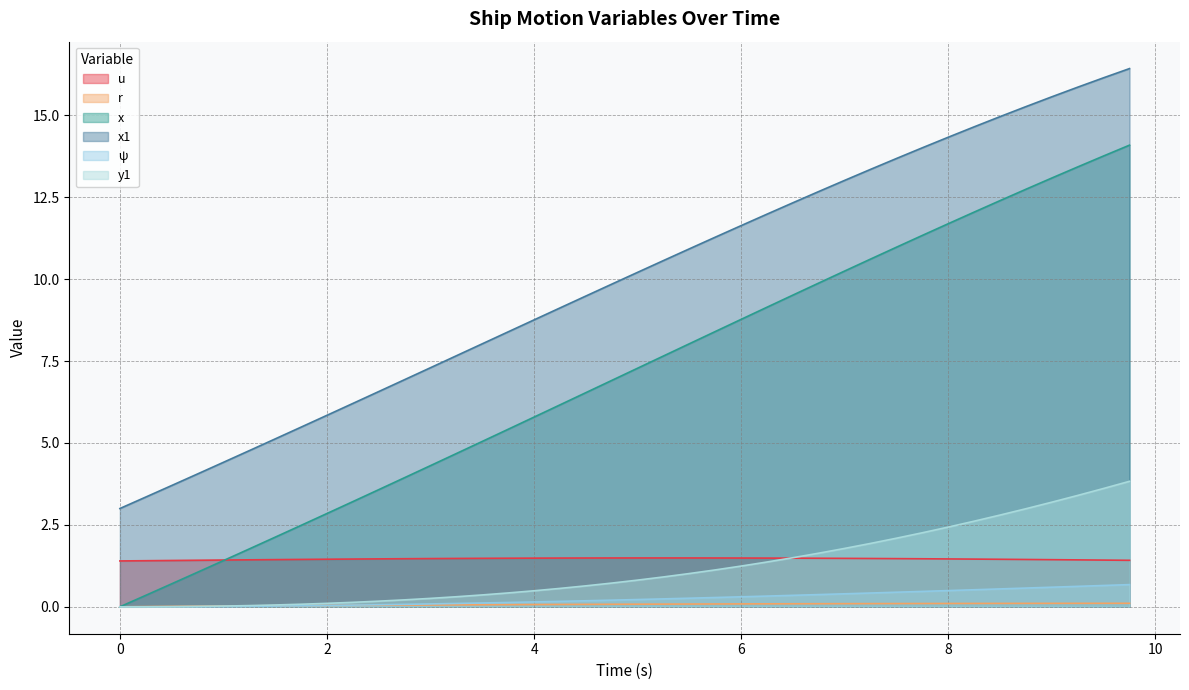

Reading left to right, transcribe all the data shown in this chart.

u: 1.4	1.4	1.4	1.4	1.4	1.4	1.4	1.4	1.5	1.5	1.5	1.5	1.5	1.5	1.5	1.5	1.5	1.5	1.5	1.5	1.5	1.5	1.5	1.5	1.5	1.5	1.5	1.5	1.5	1.5	1.5	1.5	1.5	1.5	1.5	1.4	1.4	1.4	1.4	1.4
r: 0.0	0.0	0.0	0.0	0.0	0.0	0.0	0.0	0.0	0.0	0.0	0.1	0.1	0.1	0.1	0.1	0.1	0.1	0.1	0.1	0.1	0.1	0.1	0.1	0.1	0.1	0.1	0.1	0.1	0.1	0.1	0.1	0.1	0.1	0.1	0.1	0.1	0.1	0.1	0.1
x: 0.0	0.3	0.7	1.1	1.4	1.8	2.1	2.5	2.8	3.2	3.6	3.9	4.3	4.7	5.0	5.4	5.8	6.2	6.5	6.9	7.3	7.7	8.0	8.4	8.8	9.1	9.5	9.9	10.2	10.6	11.0	11.3	11.7	12.0	12.4	12.7	13.1	13.4	13.8	14.1
x1: 3.0	3.4	3.7	4.1	4.4	4.8	5.1	5.5	5.8	6.2	6.6	6.9	7.3	7.7	8.0	8.4	8.8	9.1	9.5	9.8	10.2	10.6	10.9	11.3	11.6	12.0	12.3	12.7	13.0	13.4	13.7	14.0	14.3	14.6	15.0	15.3	15.6	15.9	16.1	16.4
ψ: 0.0	0.0	0.0	0.0	0.0	0.0	0.0	0.0	0.0	0.1	0.1	0.1	0.1	0.1	0.1	0.1	0.1	0.2	0.2	0.2	0.2	0.2	0.3	0.3	0.3	0.3	0.4	0.4	0.4	0.4	0.4	0.5	0.5	0.5	0.5	0.6	0.6	0.6	0.7	0.7
y1: 0.0	0.0	0.0	0.0	0.0	0.0	0.1	0.1	0.1	0.1	0.2	0.2	0.3	0.3	0.4	0.4	0.5	0.6	0.6	0.7	0.8	0.9	1.0	1.1	1.2	1.4	1.5	1.6	1.8	1.9	2.1	2.3	2.4	2.6	2.8	3.0	3.2	3.4	3.6	3.8